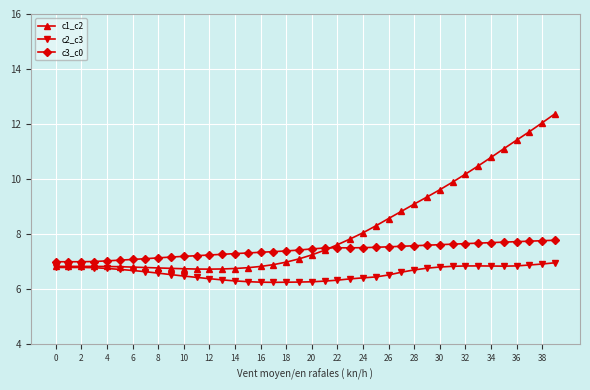

What is the average value of the c2_c3 series?

6.6